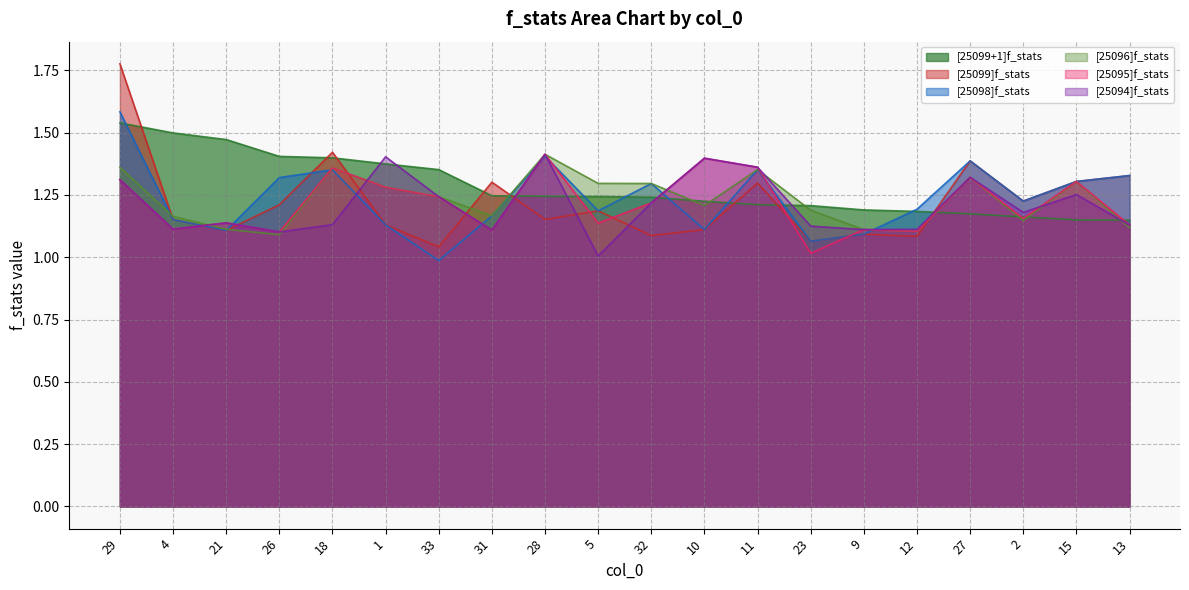

What is the approximate value of [25094]f_stats at 12?

1.1